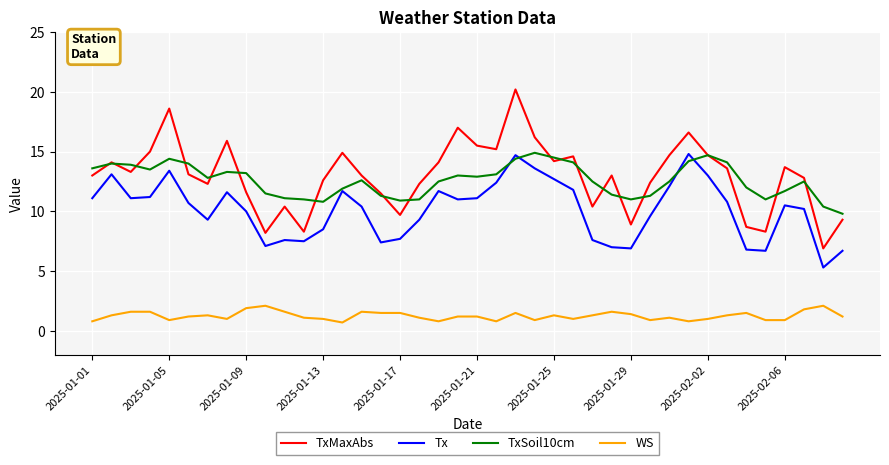

Which series has the largest range (max minus min)?

TxMaxAbs